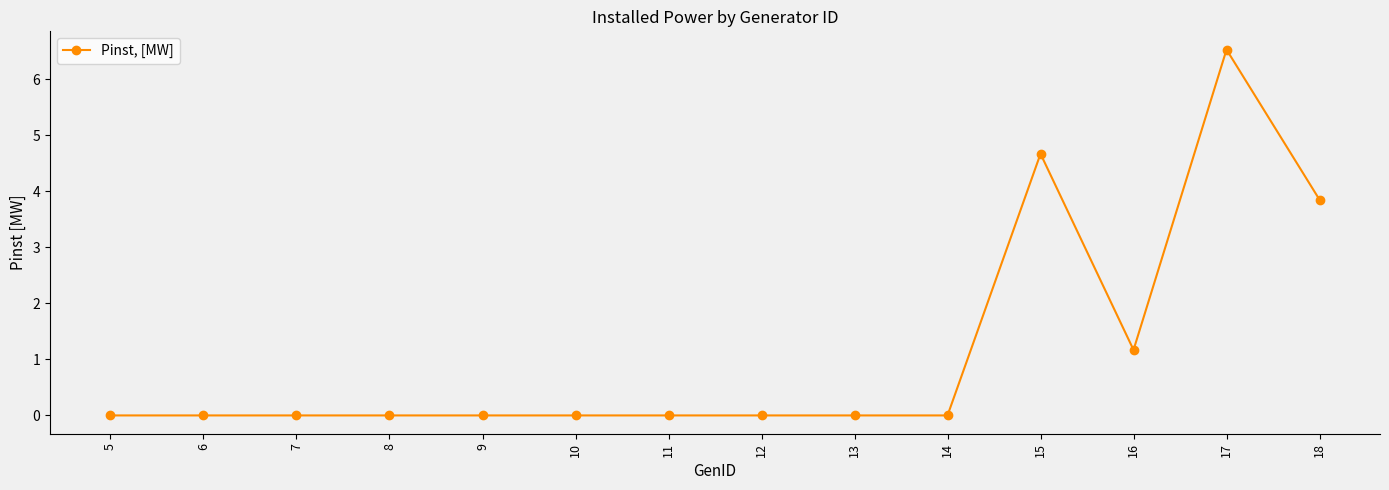

Between 15 and 18, which is larger?

15